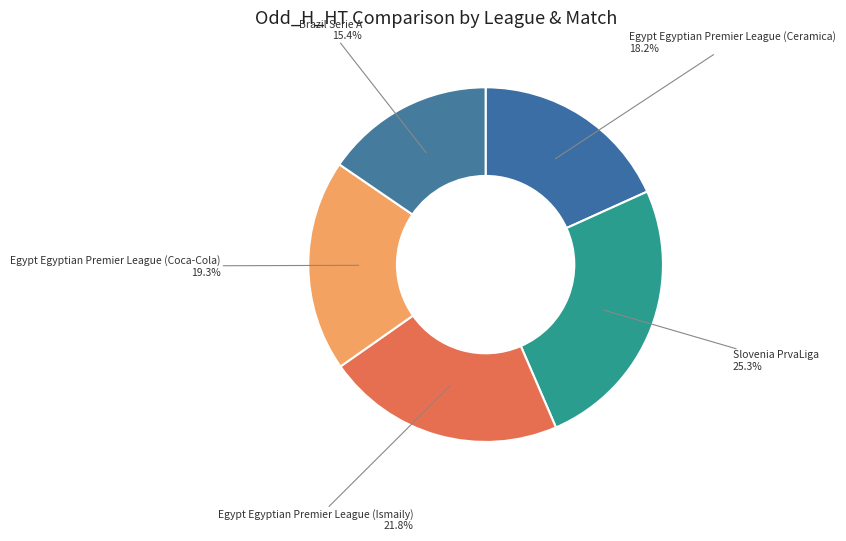

Which category has the biggest portion of the pie?

Slovenia PrvaLiga